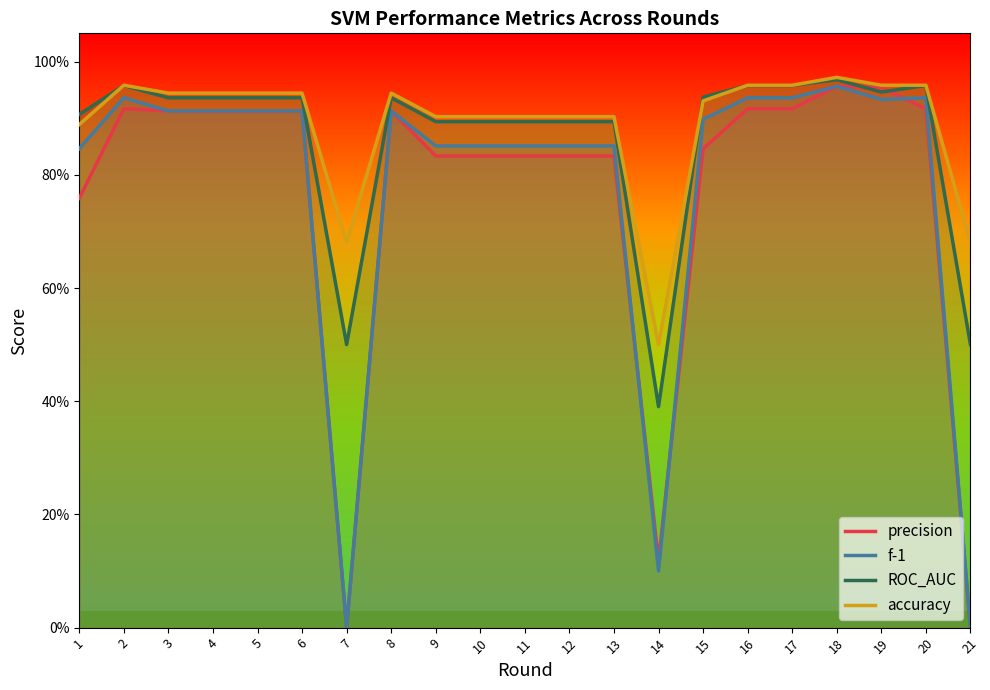

List the series in order of their peak value, highest first.

accuracy, ROC_AUC, precision, f-1